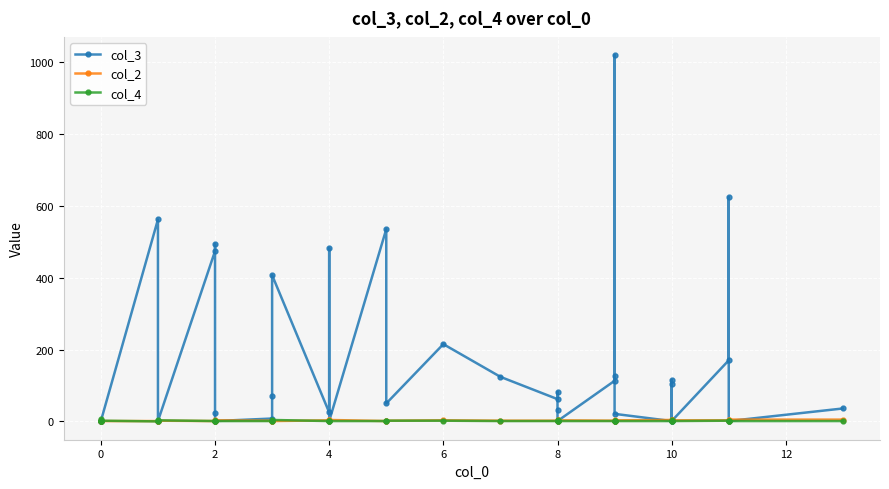

After their last crossing, which series has the higher values: col_4 or col_3?

col_3